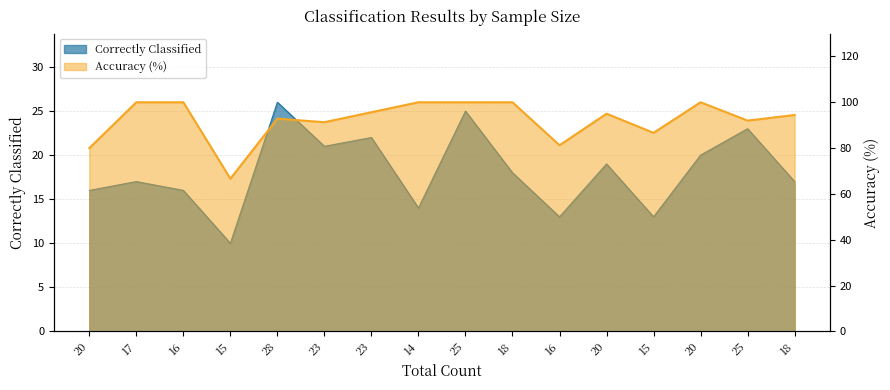

What is the sum of all Correctly Classified values?

290.0